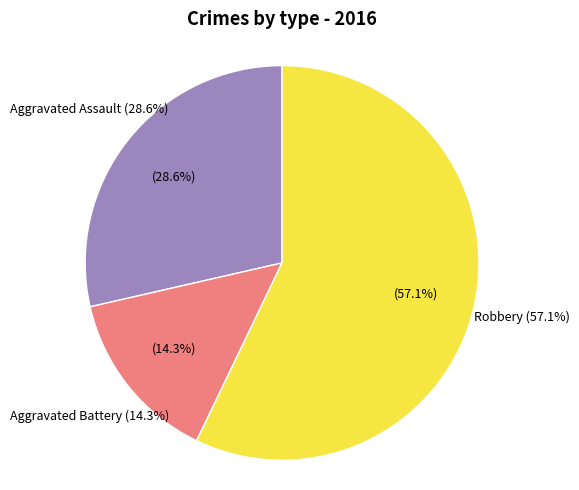

Is it true that Aggravated Battery is 14% of the pie?

True